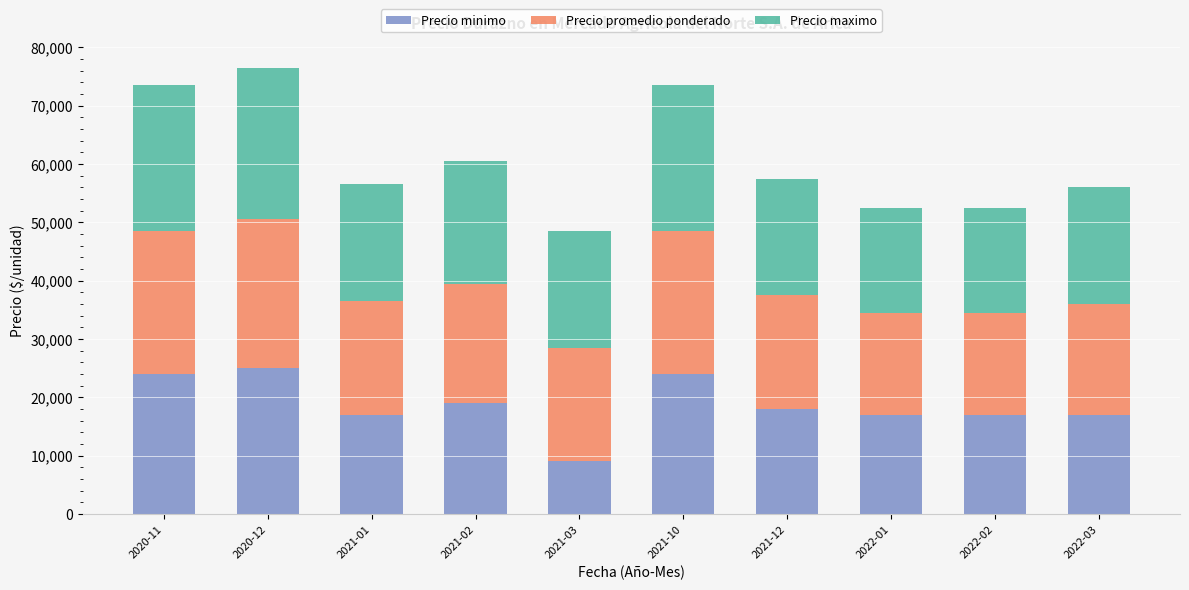

At which label does Precio minimo reach its minimum?

2021-03